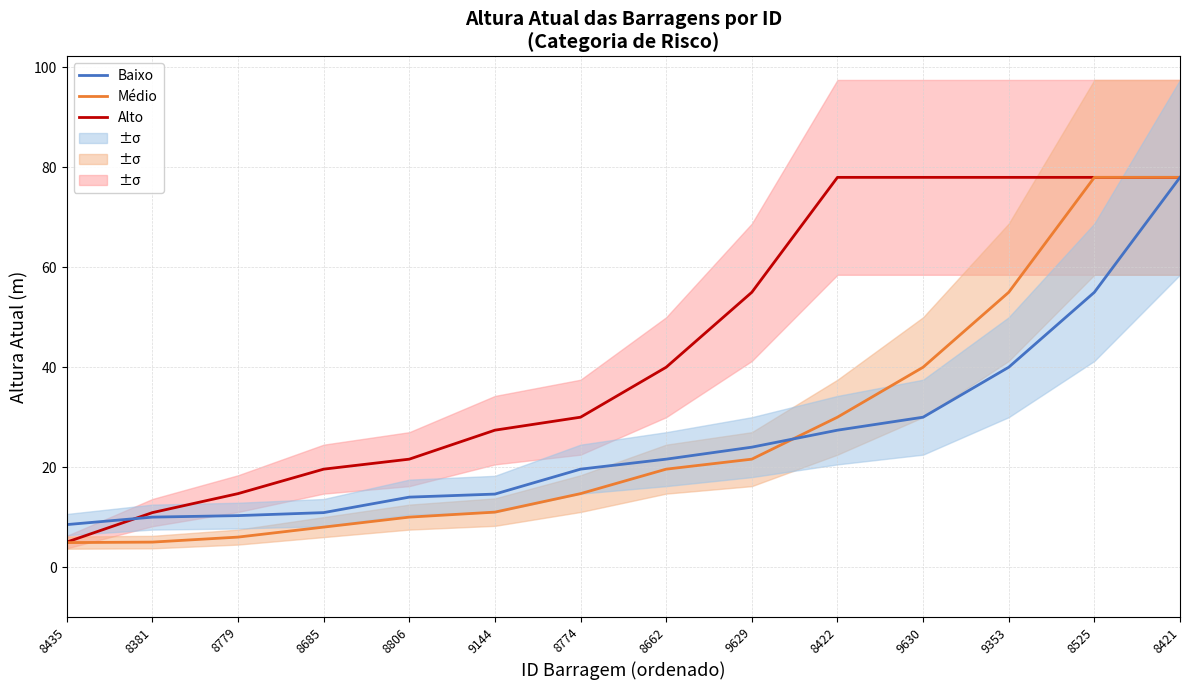

What is the value of the Médio point at the 2nd from the left?

5.0